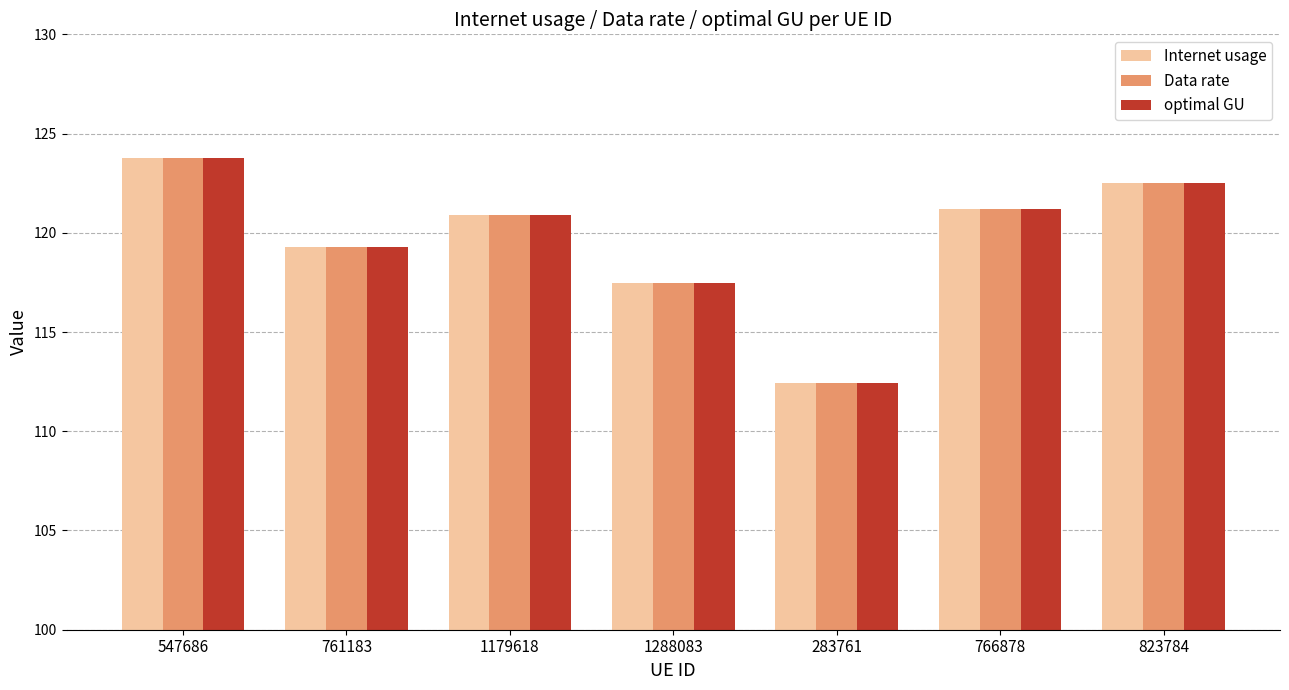

True or false: Internet usage has a value of 166.6 at 766878.

False